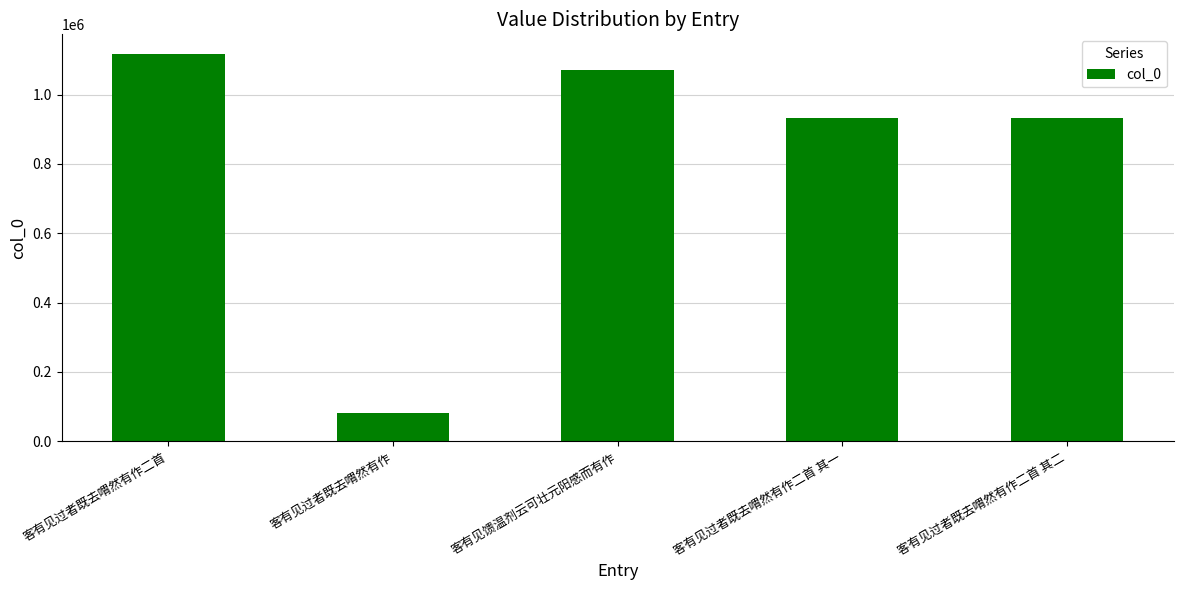

What is the smallest value displayed?

80871